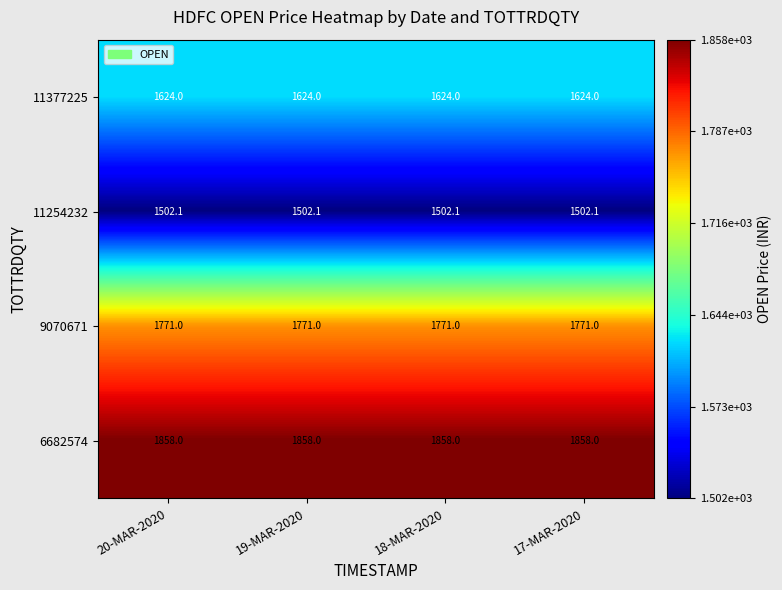

What is the maximum value for 11377225?

1624.0